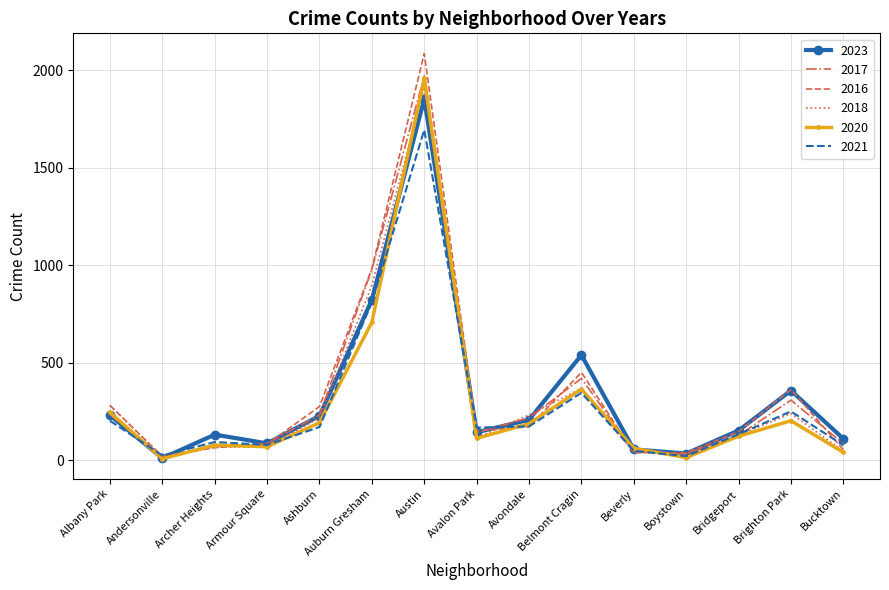

Count the number of data series in this chart.

6